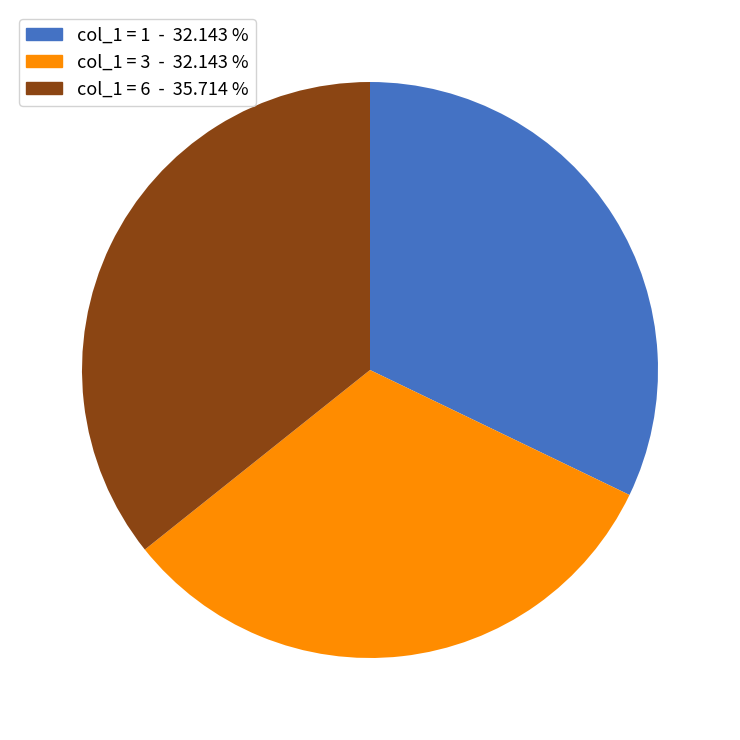

Is the sum of col_1 = 3 - 32.143 % and col_1 = 6 - 35.714 % greater than half?

Yes